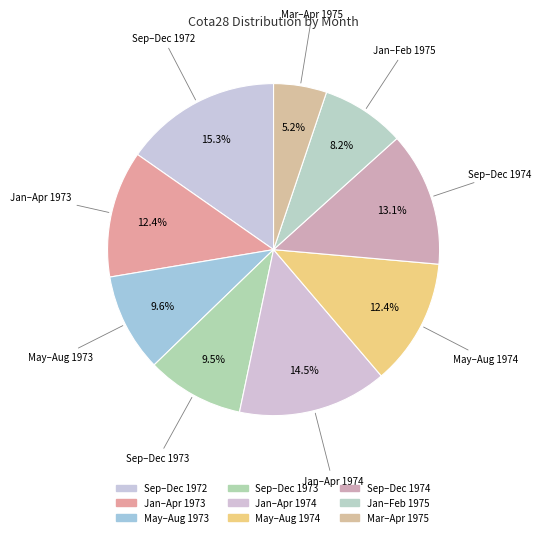

Count the number of slices in the pie.

9